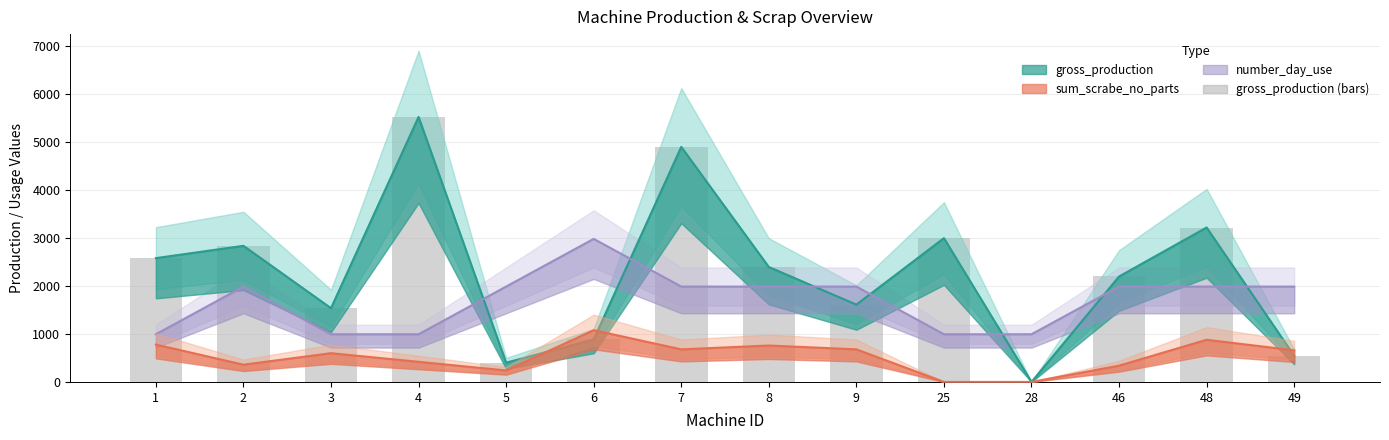

Are the bars grouped side by side (vs. stacked)?

No